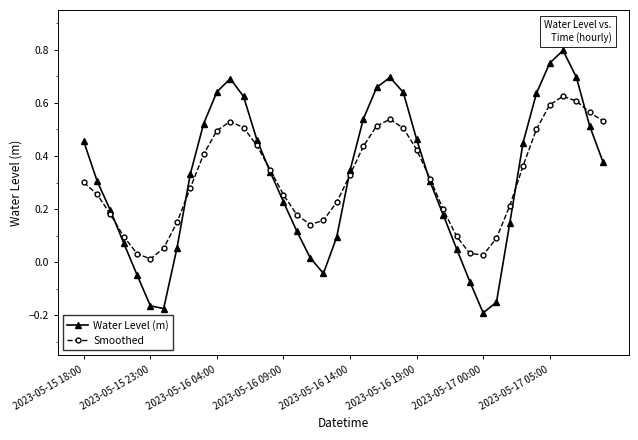

List the series in order of their peak value, lowest first.

Smoothed, Water Level (m)